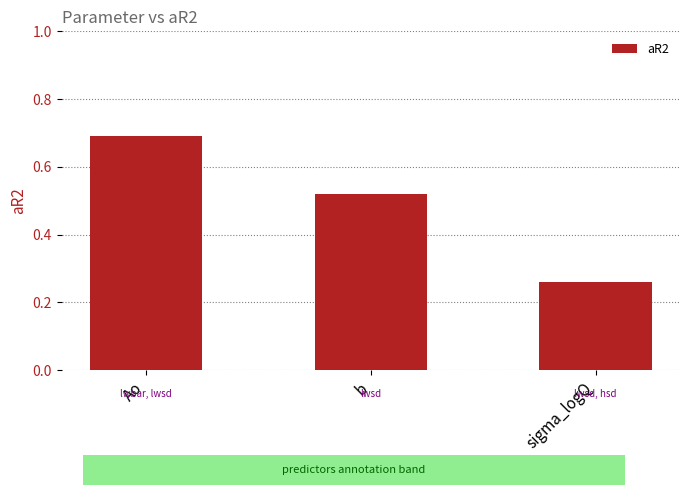

Are the bars grouped side by side (vs. stacked)?

No